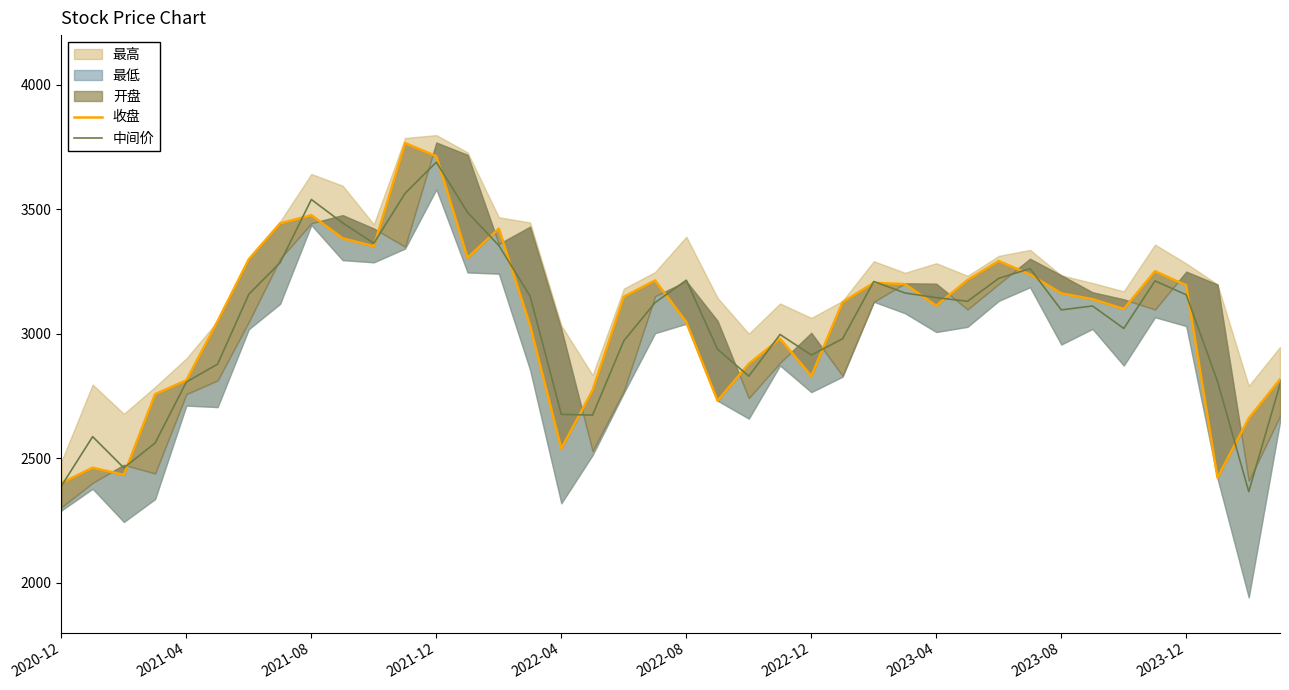

True or false: 收盘 has a value of 2773.2 at 17.

True